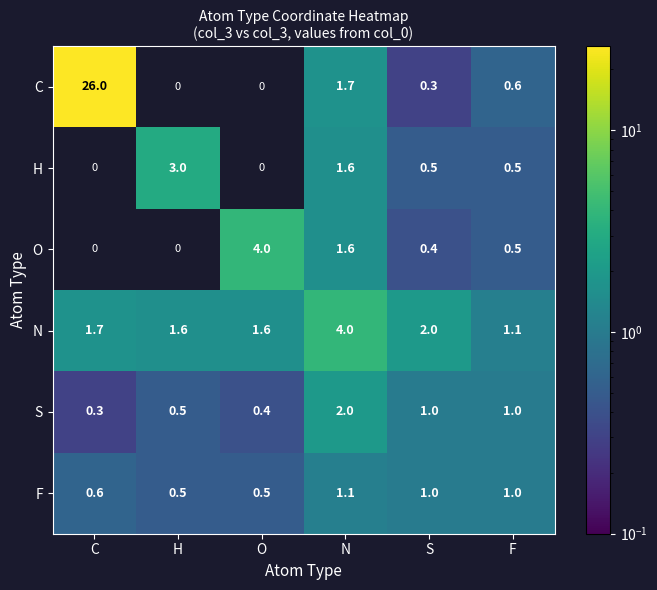

The value of C at N is 1.0. True or false?

False